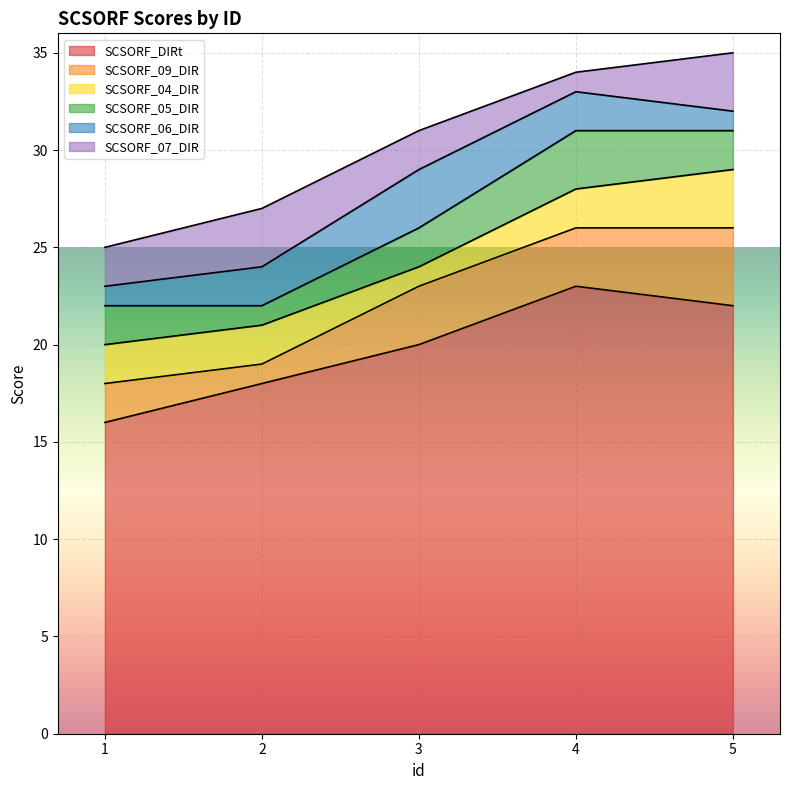

Rank the series by their maximum value, from lowest to highest.

SCSORF_04_DIR, SCSORF_05_DIR, SCSORF_06_DIR, SCSORF_07_DIR, SCSORF_09_DIR, SCSORF_DIRt